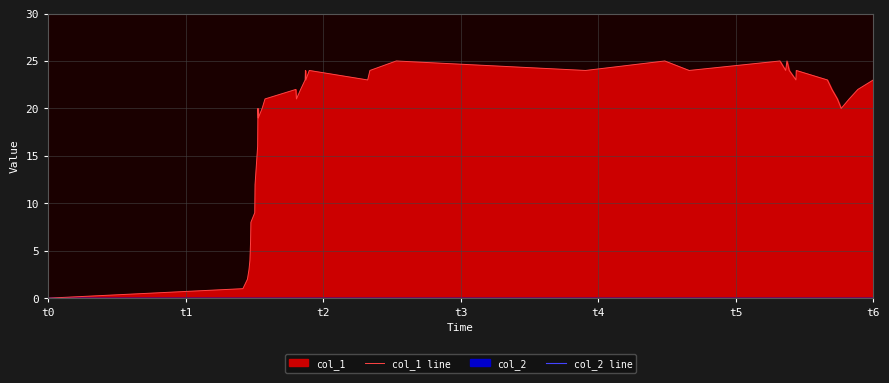

At how many categories does at least one series exceed 9?

32